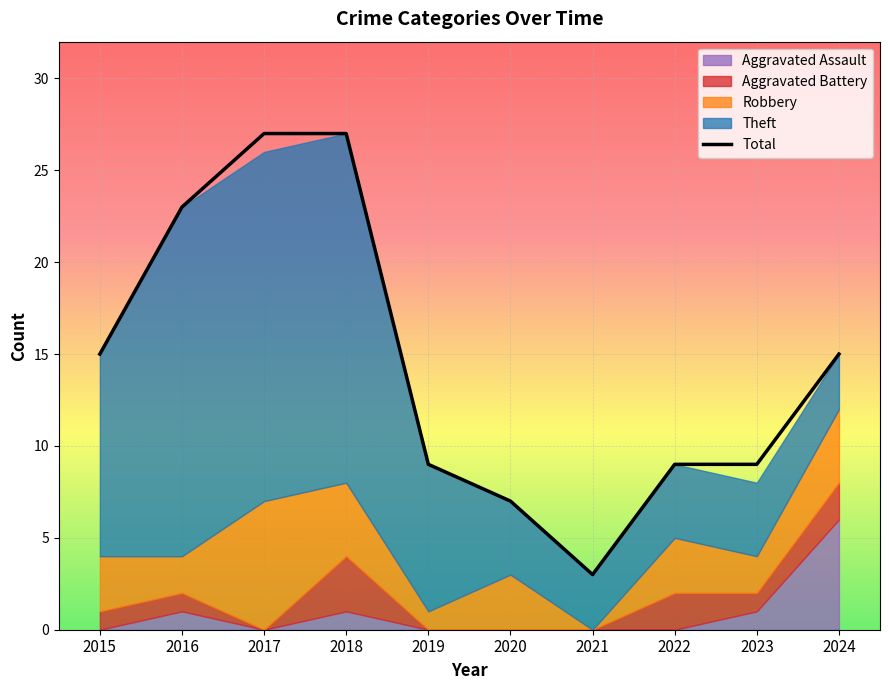

At which label does Aggravated Assault reach its peak?

2024